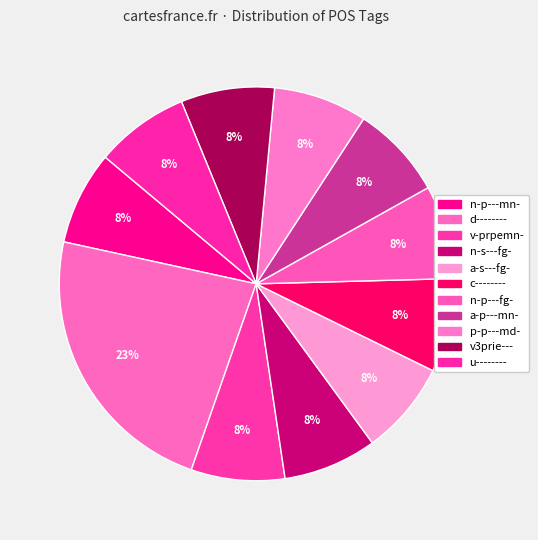

How many segments does this pie chart have?

11